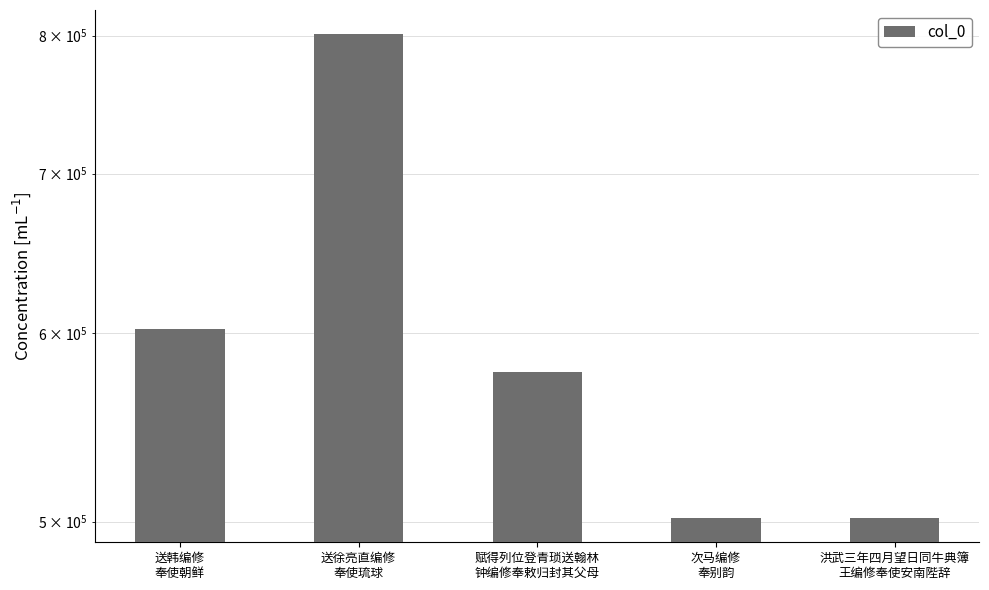

The chart shows a value of 316480 at 洪武三年四月望日同牛典簿
王编修奉使安南陛辞. True or false?

False